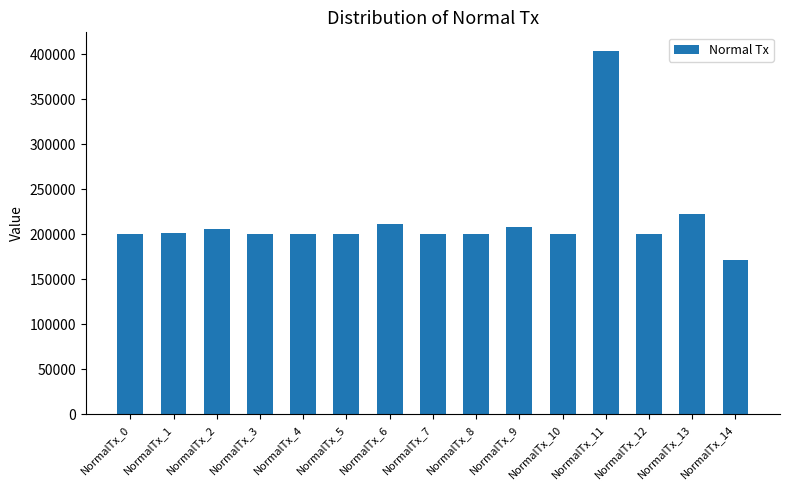

At which label does the data first exceed 200569?

NormalTx_1